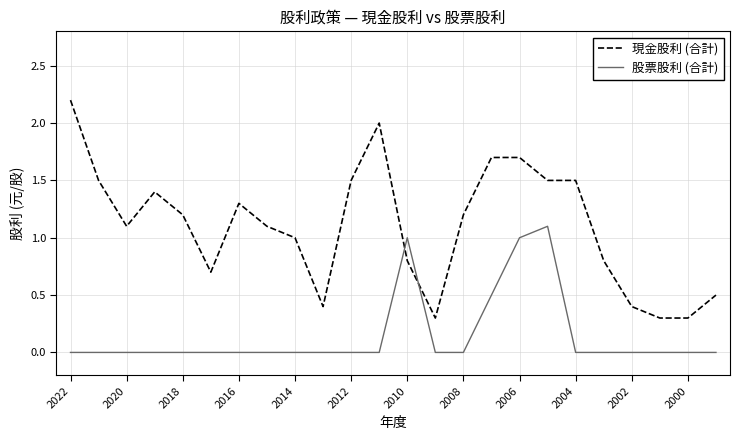

Which series ends up on top after the final intersection of 現金股利 (合計) and 股票股利 (合計)?

現金股利 (合計)